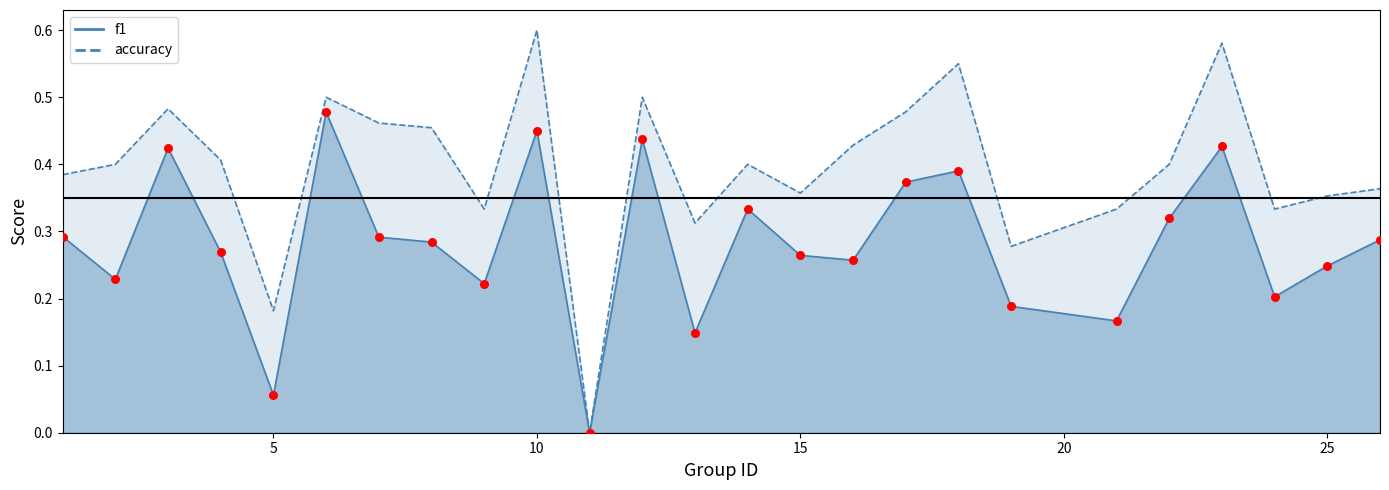

Is the value of accuracy at 6 greater than the value of f1 at 3?

Yes